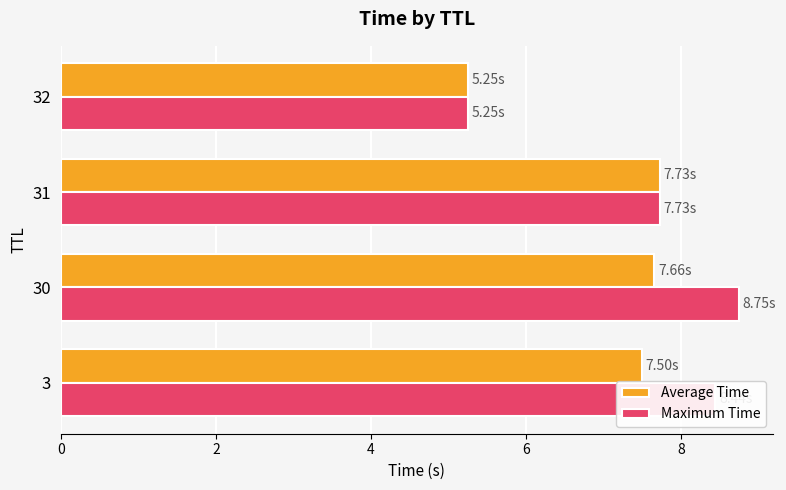

What is the average value of the Maximum Time series?

7.5